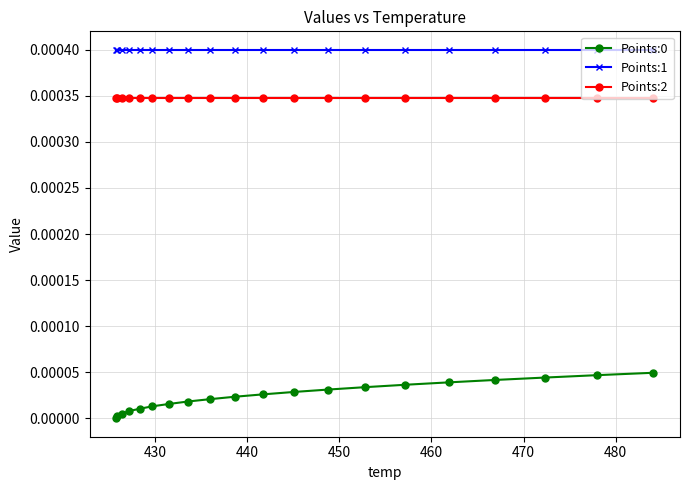

True or false: Points:1 and Points:2 intersect in this chart.

False